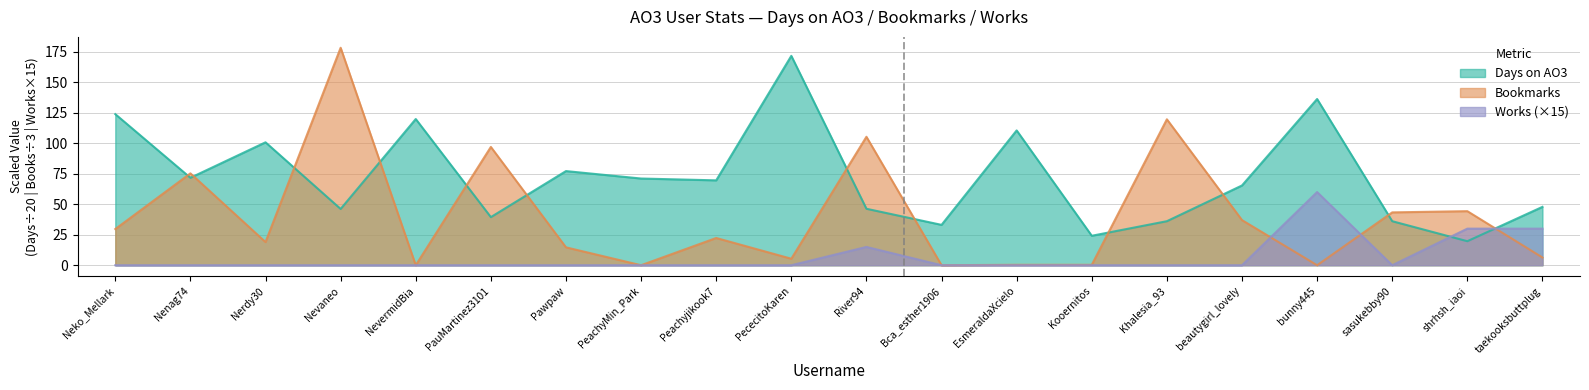

Between Nenag74 and PececitoKaren, which series saw the biggest shift?

Days on AO3